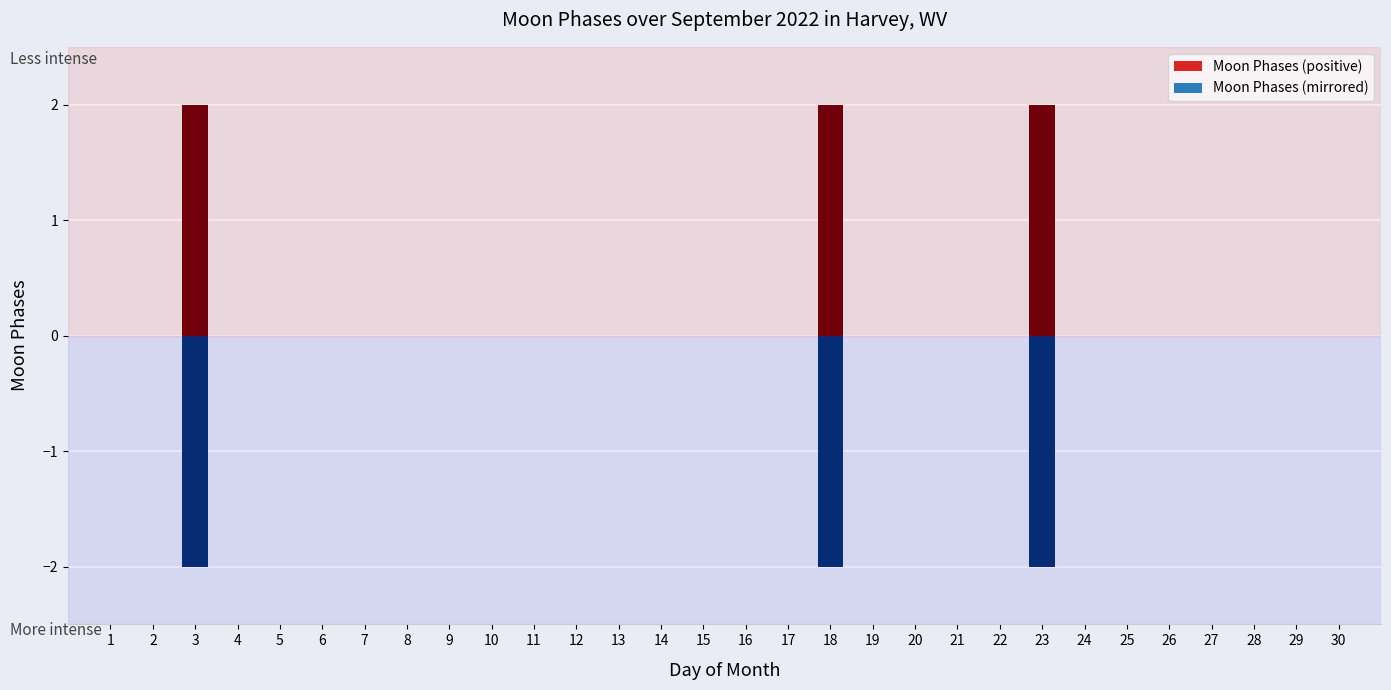

What is the difference between the second highest and second lowest values?

2